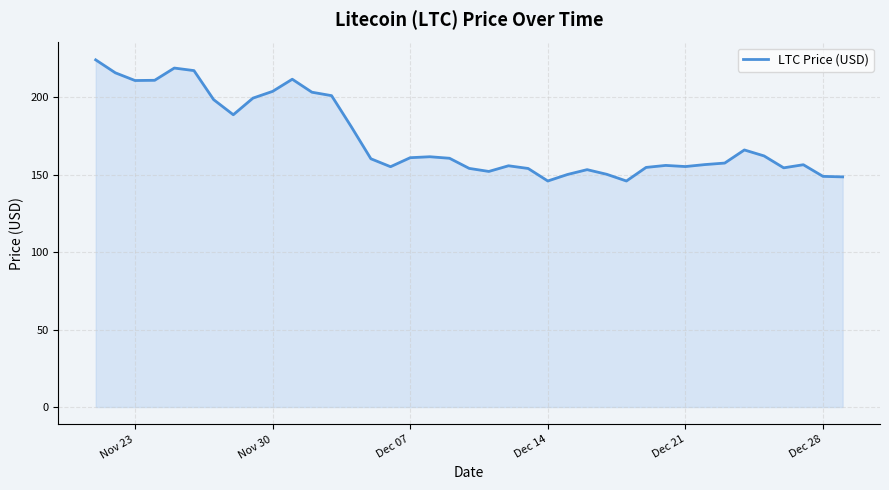

What is the minimum value shown in the chart?

145.9